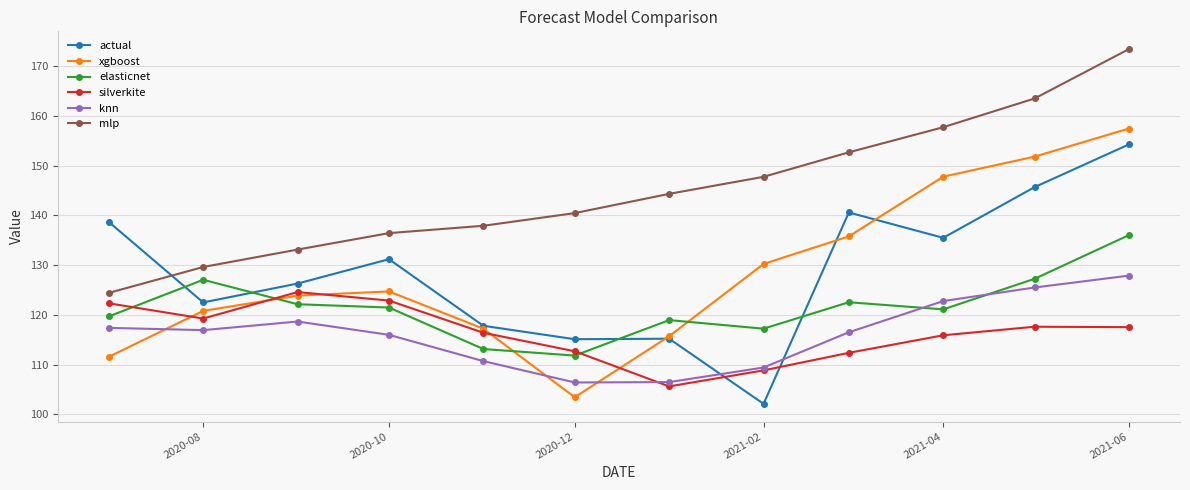

What is the value of the silverkite point at the 9th from the left?

112.4